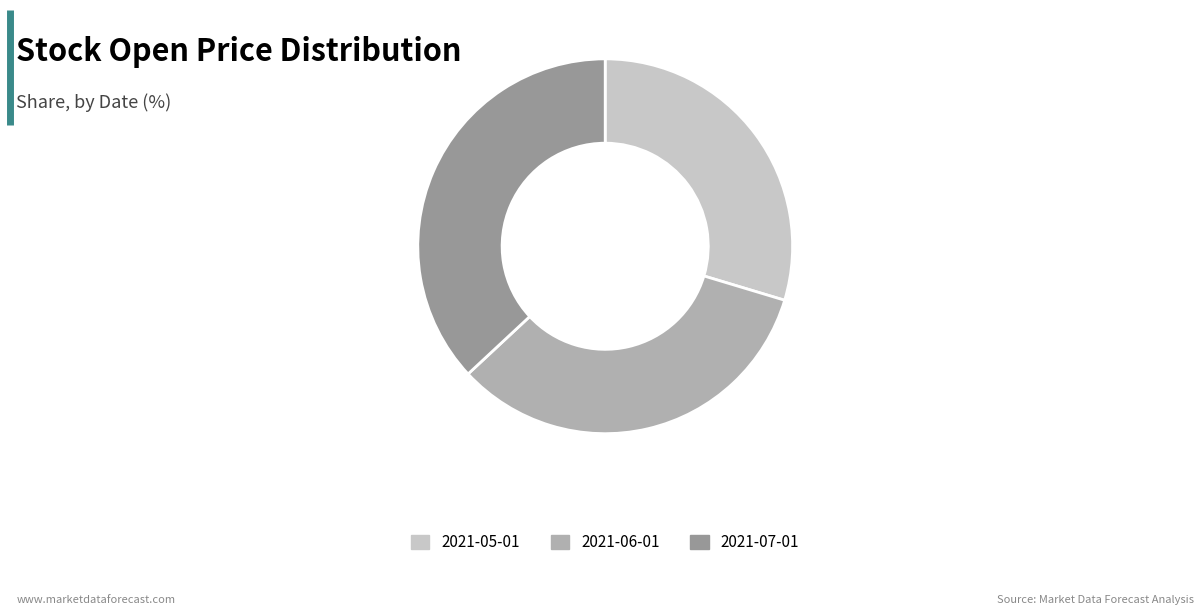

Combined, do 2021-07-01 and 2021-06-01 account for over 50%?

Yes